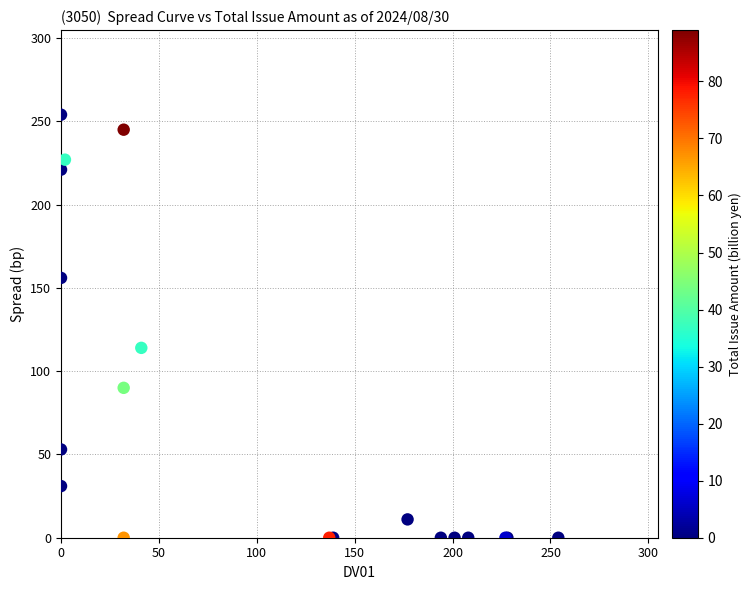

What Y value in the scatter plot is closest to 127?

114